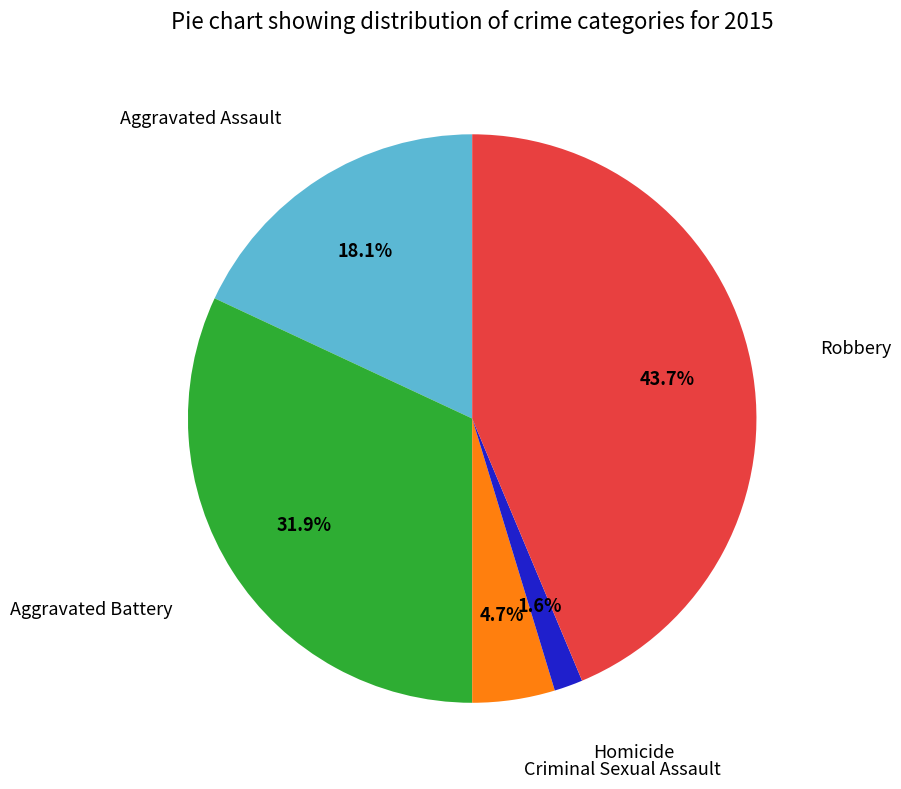

Does any single category account for the majority?

No